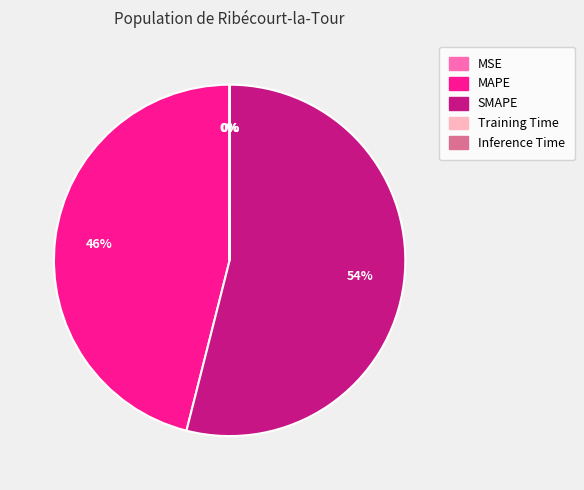

To the nearest percent, what is the average slice percentage?

20%